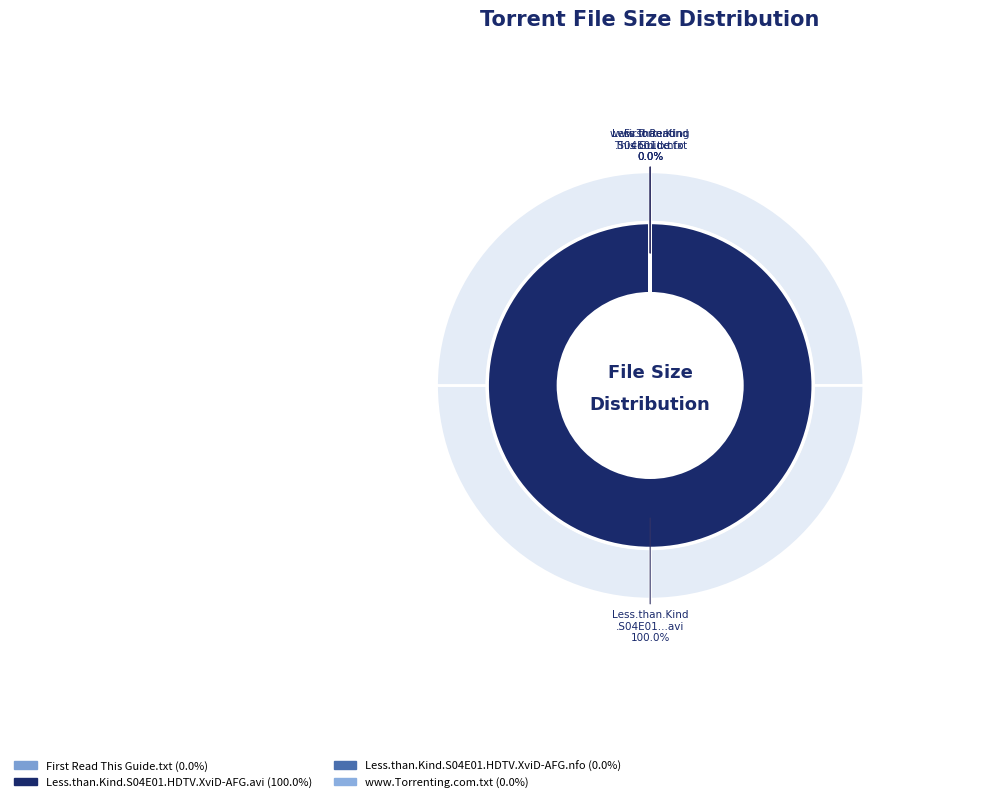

Count the number of slices in the pie.

4